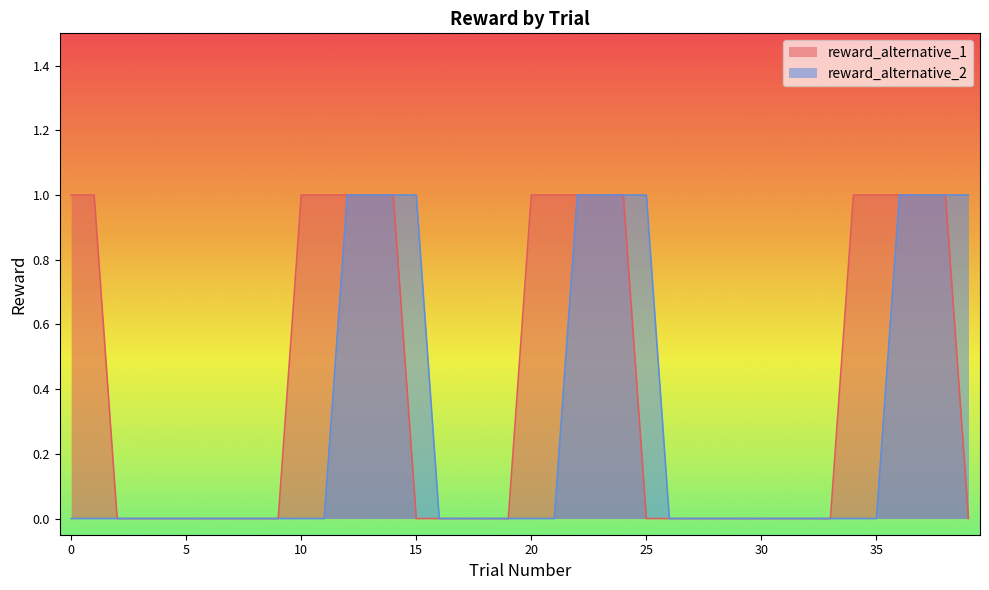

How many lines are shown in the chart?

2